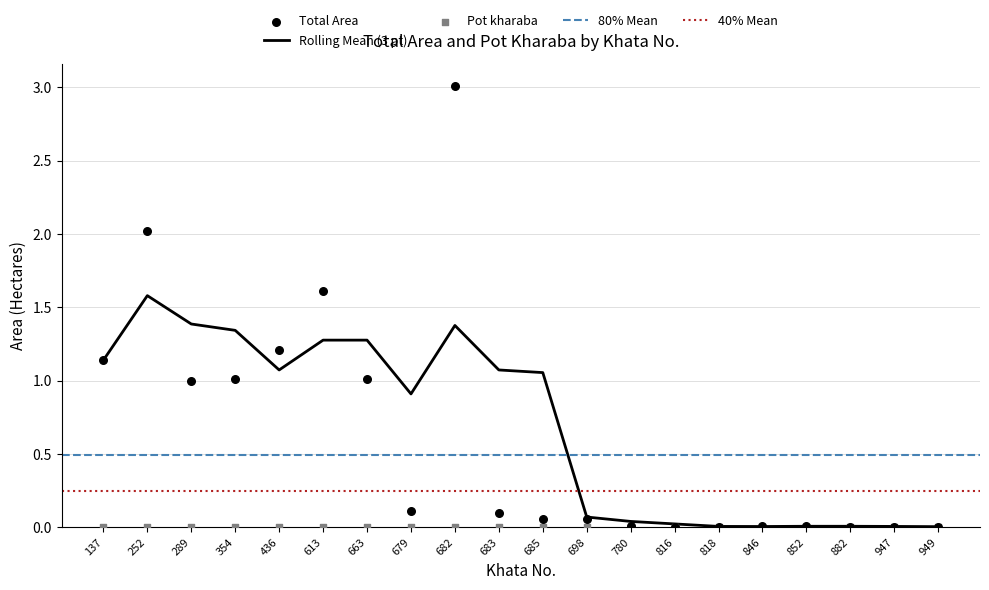

What is the ratio of the value at 698 to the value at 354?

0.1